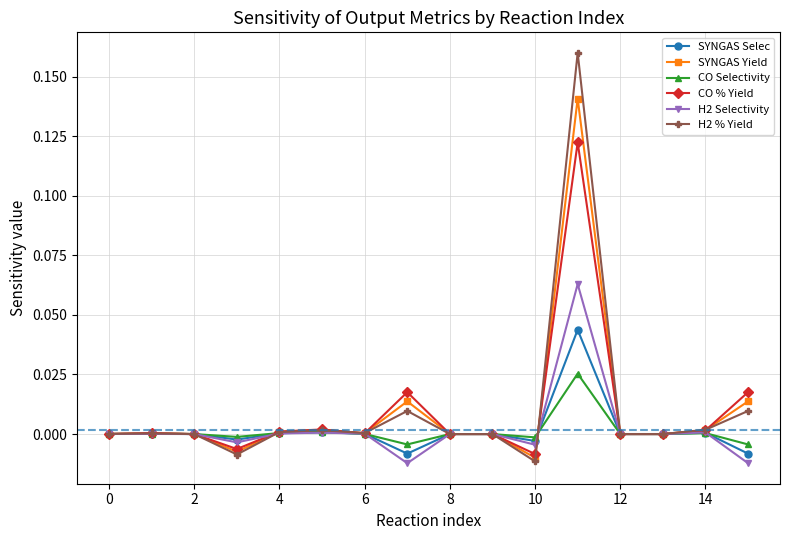

Which series has the widest spread of values?

H2 % Yield